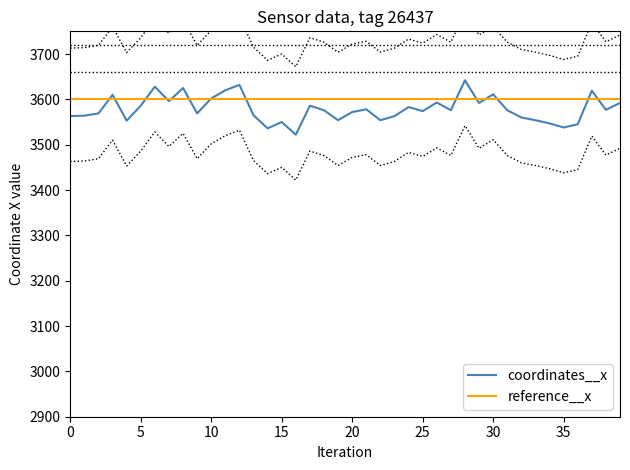

What is the minimum value for coordinates__x?

3522